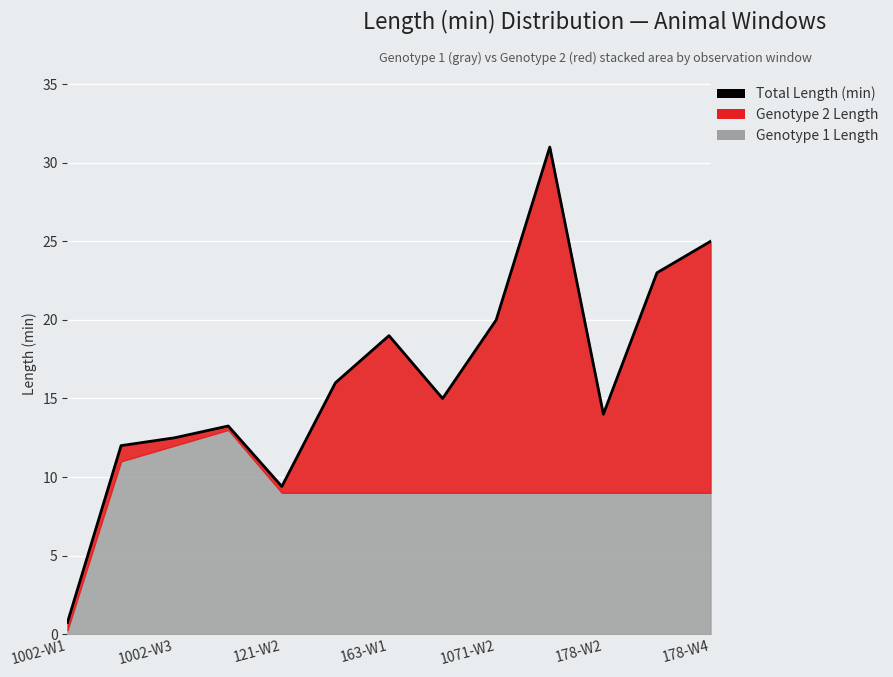

What is the maximum value shown in the chart?

31.0